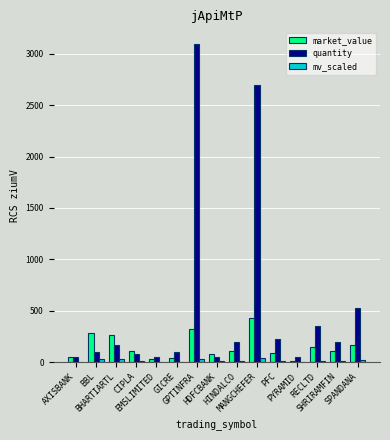

How many data points in mv_scaled are above 11?

8